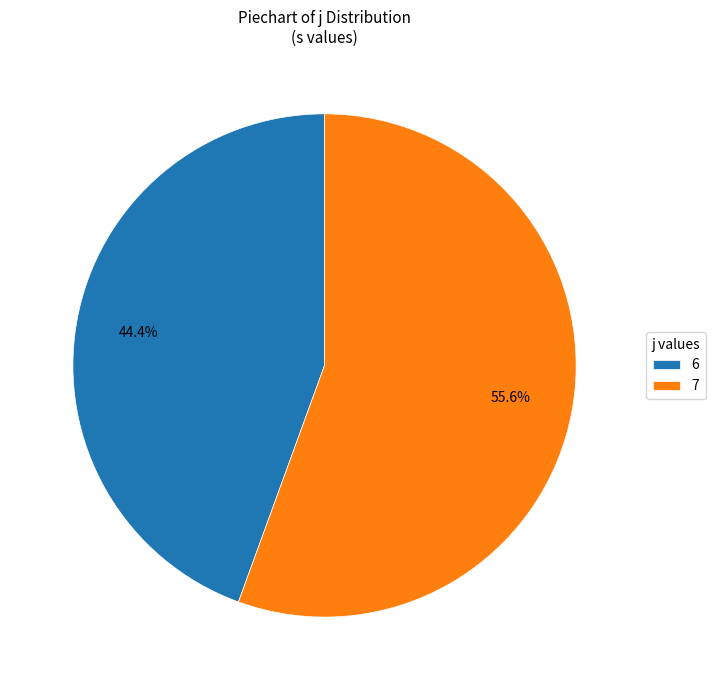

To the nearest percent, what portion does 7 represent?

56%